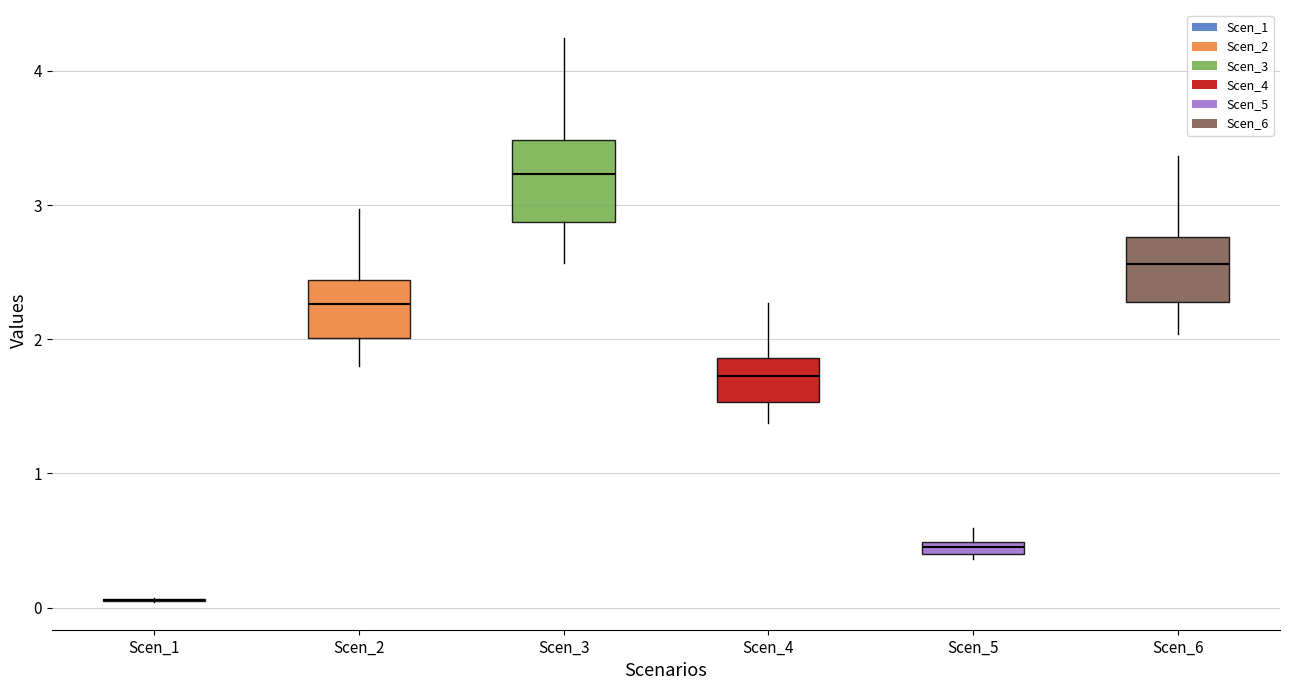

Where is the lower edge of the box for Scen_6 on the y-axis? The values are not printed on the chart, so give them approximately, as read against the axis.

2.3